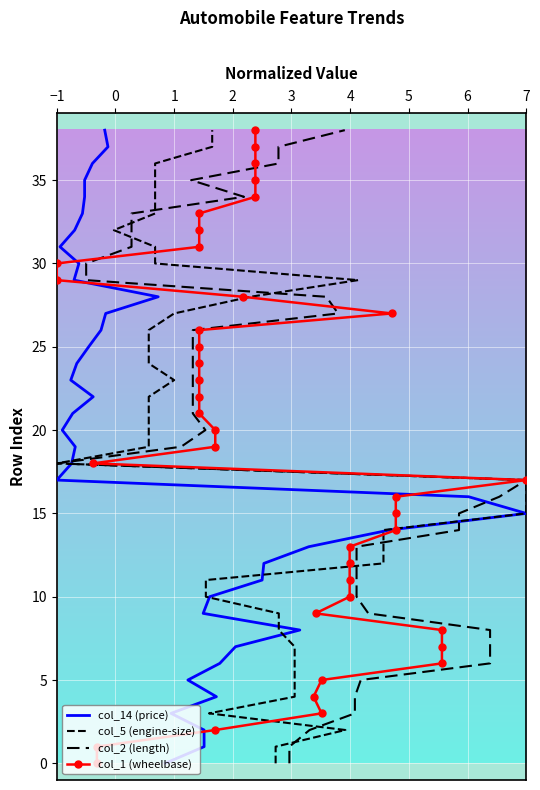

How many series are shown in this chart?

4